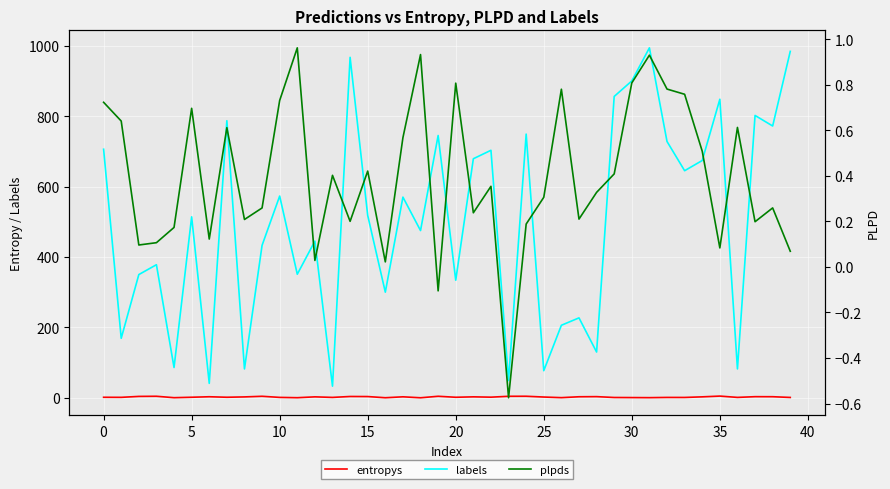

What is the difference between the maximum and minimum values in the labels series?

961.0